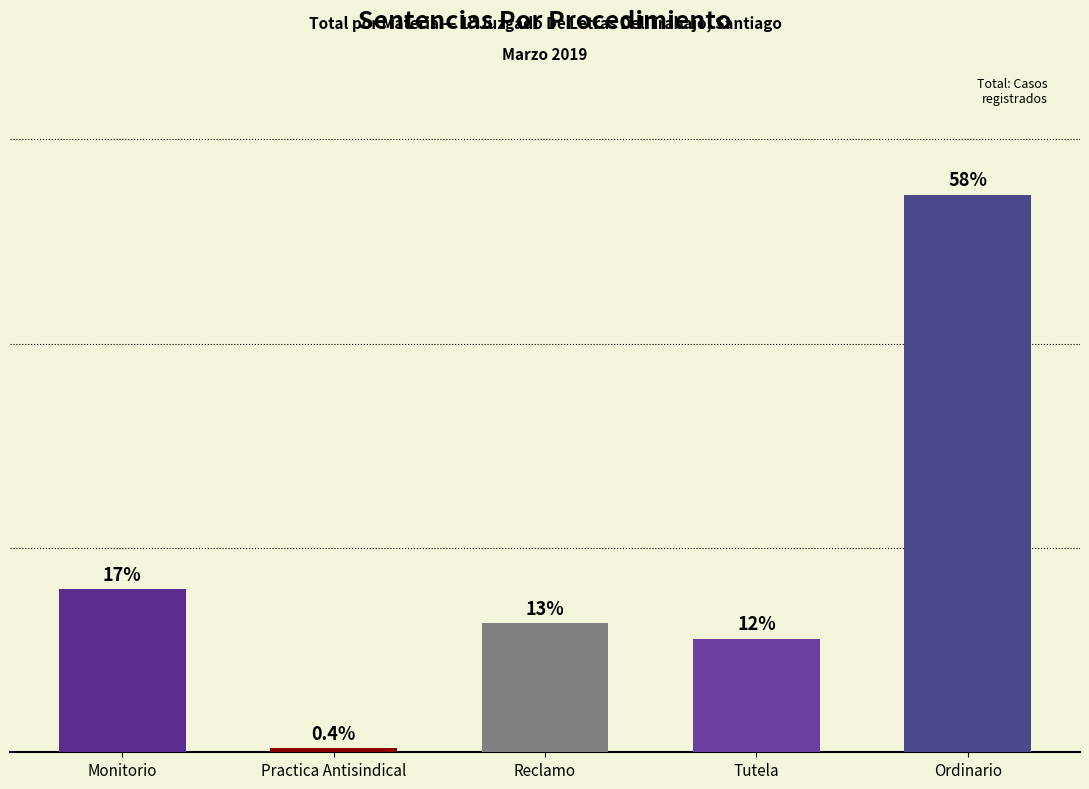

Are the bars horizontal?

No